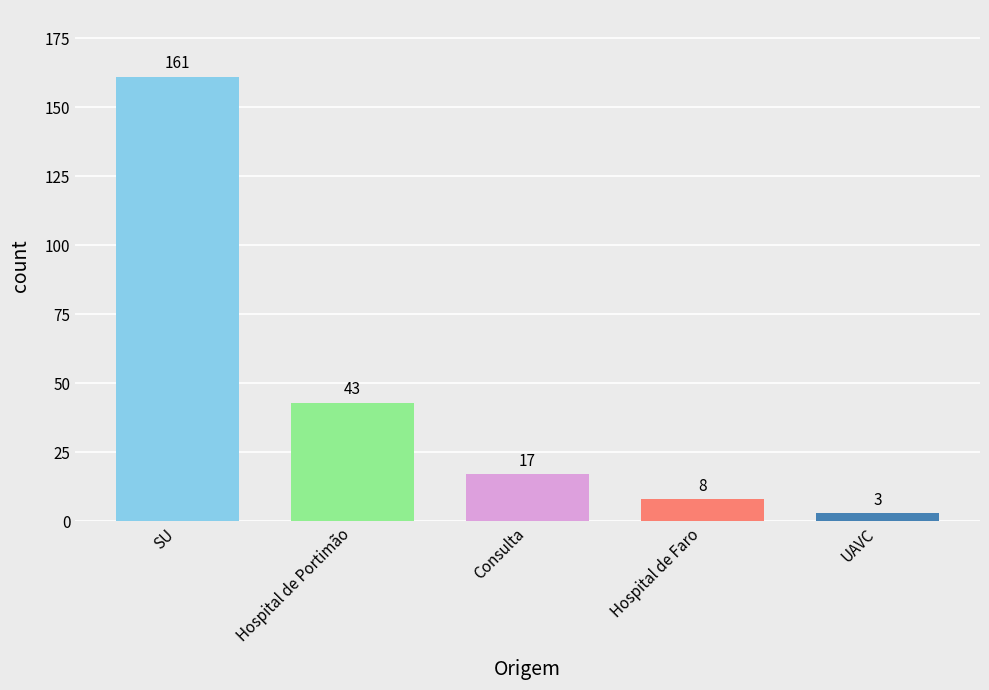

What is the difference between the values at Consulta and Hospital de Faro?

9